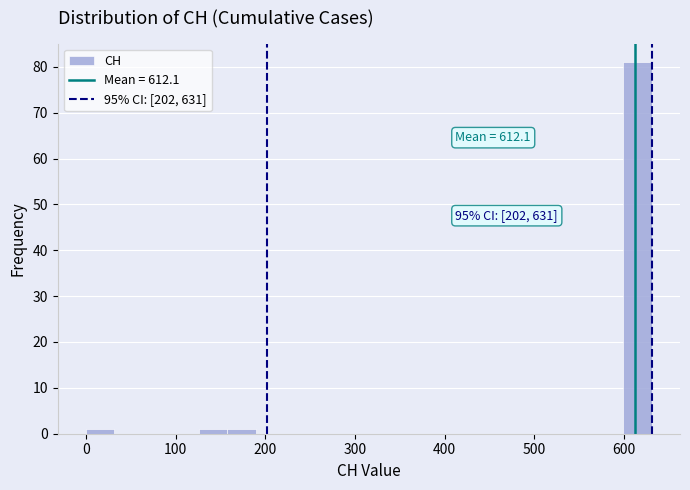

Read against the x-axis, roughly where is the centre of the tallest bar?

620